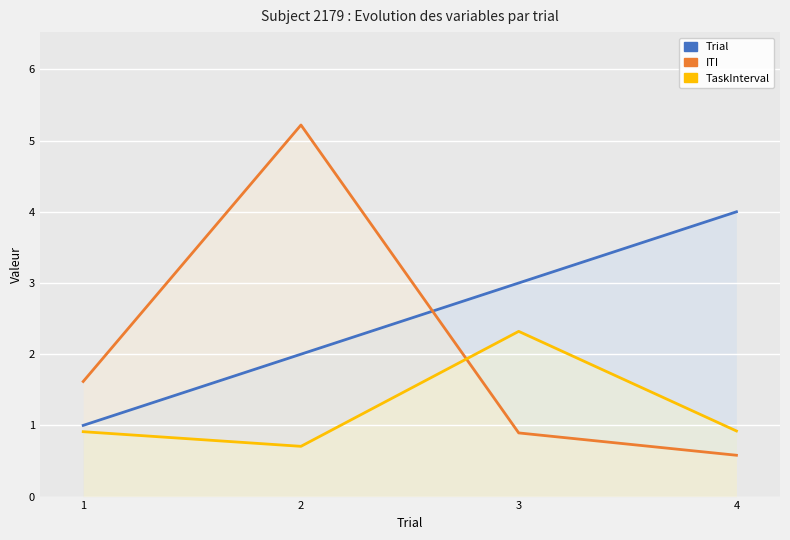

What are all the series names shown in the legend?

Trial, ITI, TaskInterval